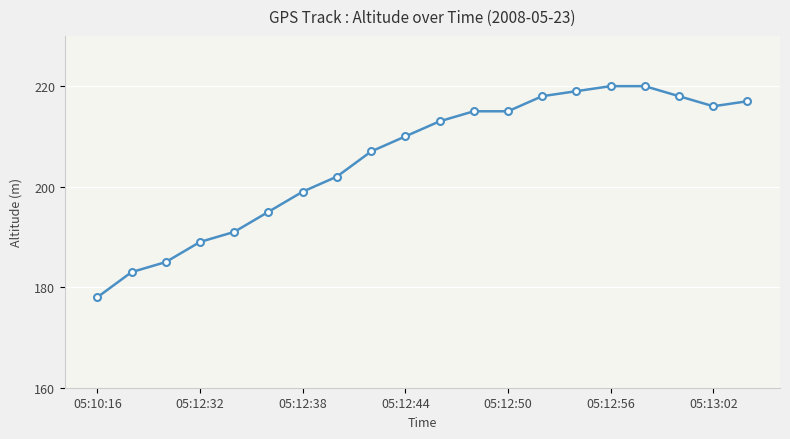

At which category does the chart reach its minimum across all series?

05:10:16